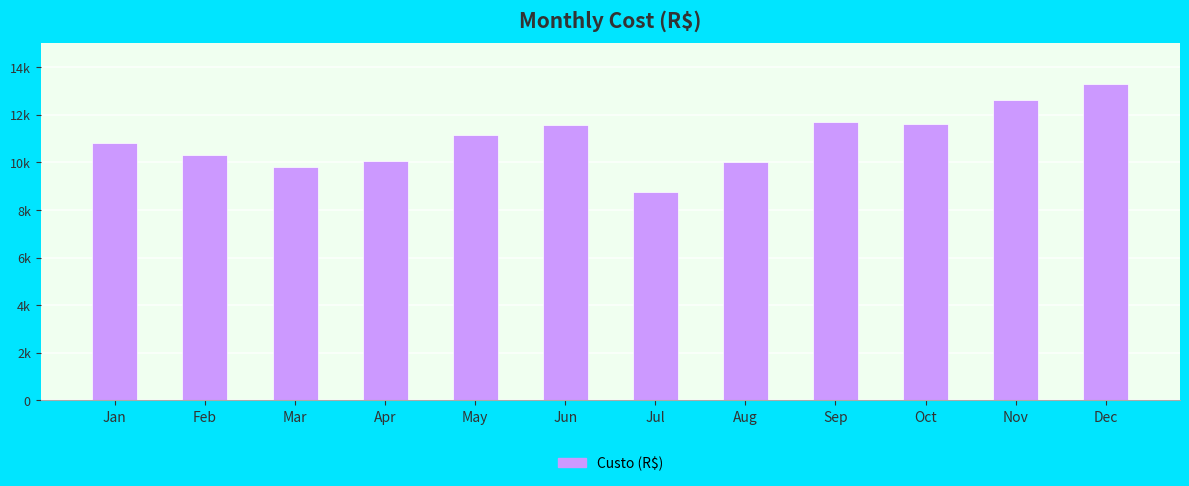

Between Sep and Jul, which is larger?

Sep